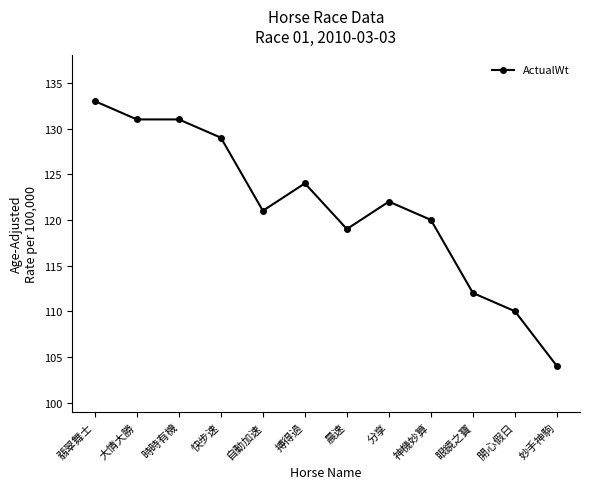

What is the ratio of the value at 大情大勝 to the value at 開心假日?

1.2